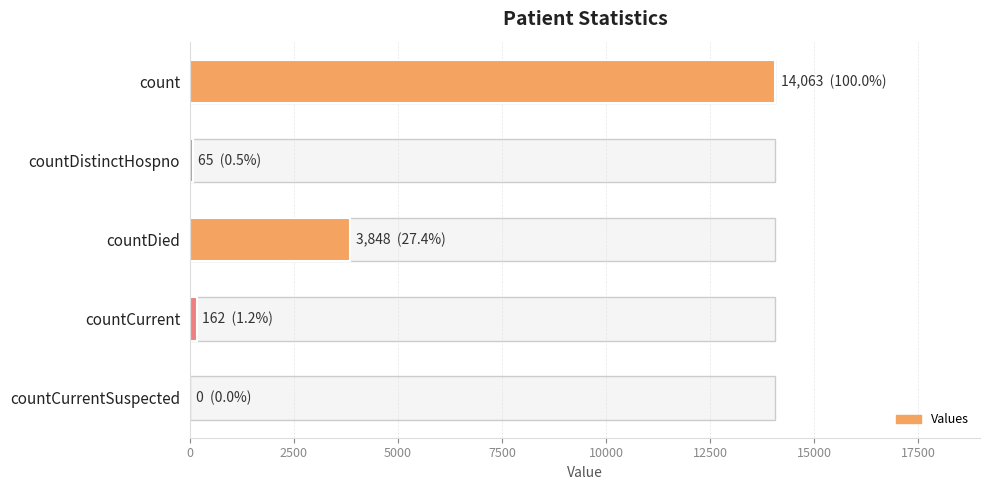

What is the average value?

3628